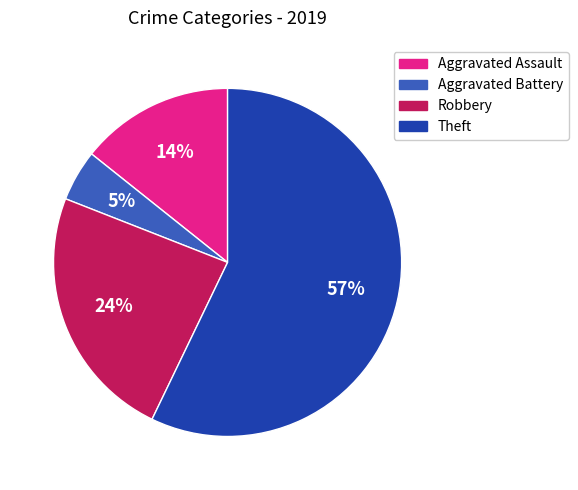

Which category accounts for the majority?

Theft